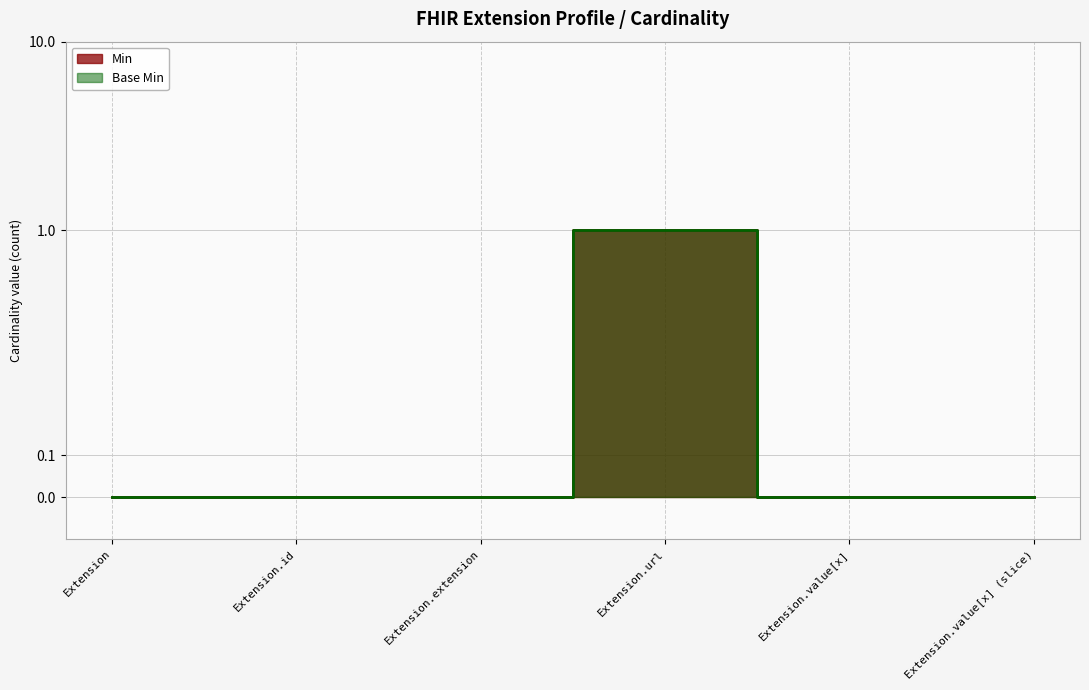

Between Extension and Extension.value[x], which series saw the biggest shift?

Min